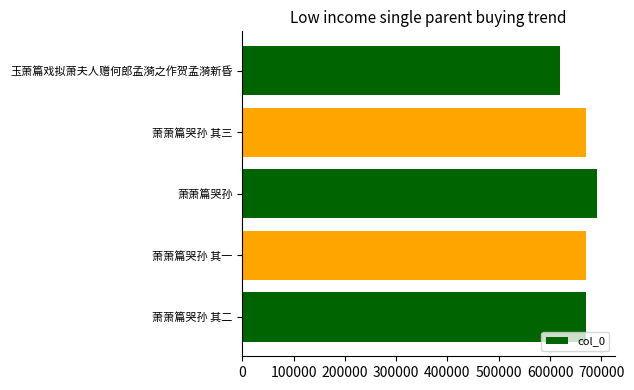

What is the approximate value at 萧萧篇哭孙 其三?

671063